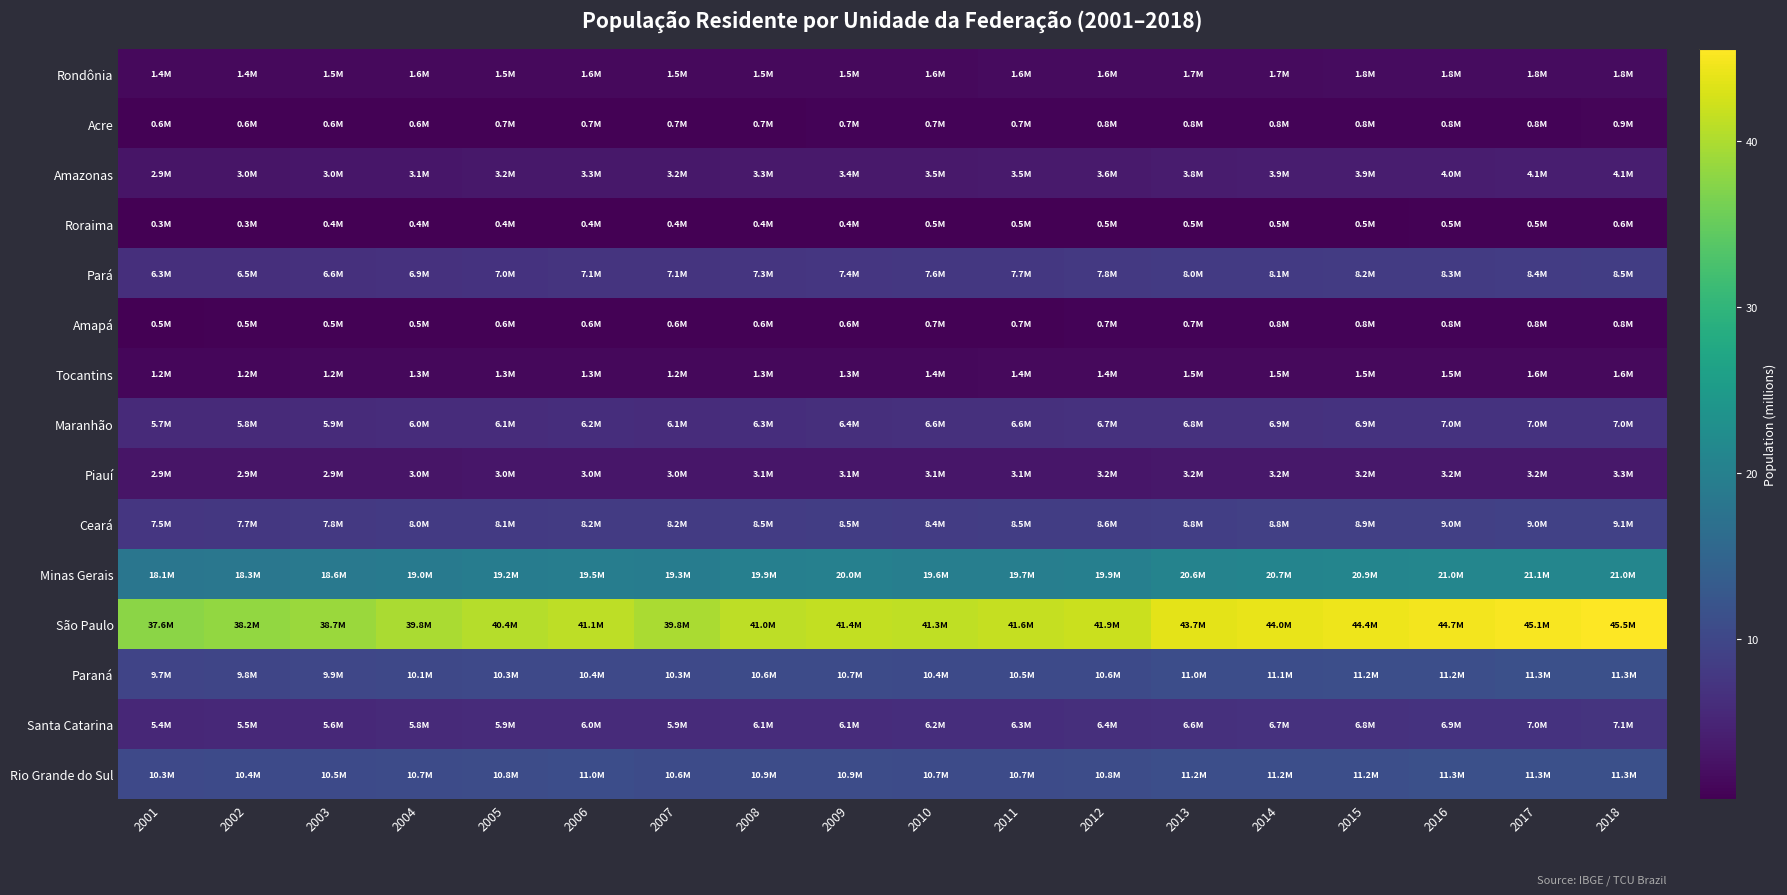

Reading left to right, what are all the values shown in this chart?

Rondônia: 2001=1.4	2002=1.4	2003=1.5	2004=1.6	2005=1.5	2006=1.6	2007=1.5	2008=1.5	2009=1.5	2010=1.6	2011=1.6	2012=1.6	2013=1.7	2014=1.7	2015=1.8	2016=1.8	2017=1.8	2018=1.8
Acre: 2001=0.6	2002=0.6	2003=0.6	2004=0.6	2005=0.7	2006=0.7	2007=0.7	2008=0.7	2009=0.7	2010=0.7	2011=0.7	2012=0.8	2013=0.8	2014=0.8	2015=0.8	2016=0.8	2017=0.8	2018=0.9
Amazonas: 2001=2.9	2002=3.0	2003=3.0	2004=3.1	2005=3.2	2006=3.3	2007=3.2	2008=3.3	2009=3.4	2010=3.5	2011=3.5	2012=3.6	2013=3.8	2014=3.9	2015=3.9	2016=4.0	2017=4.1	2018=4.1
Roraima: 2001=0.3	2002=0.3	2003=0.4	2004=0.4	2005=0.4	2006=0.4	2007=0.4	2008=0.4	2009=0.4	2010=0.5	2011=0.5	2012=0.5	2013=0.5	2014=0.5	2015=0.5	2016=0.5	2017=0.5	2018=0.6
Pará: 2001=6.3	2002=6.5	2003=6.6	2004=6.9	2005=7.0	2006=7.1	2007=7.1	2008=7.3	2009=7.4	2010=7.6	2011=7.7	2012=7.8	2013=8.0	2014=8.1	2015=8.2	2016=8.3	2017=8.4	2018=8.5
Amapá: 2001=0.5	2002=0.5	2003=0.5	2004=0.5	2005=0.6	2006=0.6	2007=0.6	2008=0.6	2009=0.6	2010=0.7	2011=0.7	2012=0.7	2013=0.7	2014=0.8	2015=0.8	2016=0.8	2017=0.8	2018=0.8
Tocantins: 2001=1.2	2002=1.2	2003=1.2	2004=1.3	2005=1.3	2006=1.3	2007=1.2	2008=1.3	2009=1.3	2010=1.4	2011=1.4	2012=1.4	2013=1.5	2014=1.5	2015=1.5	2016=1.5	2017=1.6	2018=1.6
Maranhão: 2001=5.7	2002=5.8	2003=5.9	2004=6.0	2005=6.1	2006=6.2	2007=6.1	2008=6.3	2009=6.4	2010=6.6	2011=6.6	2012=6.7	2013=6.8	2014=6.9	2015=6.9	2016=7.0	2017=7.0	2018=7.0
Piauí: 2001=2.9	2002=2.9	2003=2.9	2004=3.0	2005=3.0	2006=3.0	2007=3.0	2008=3.1	2009=3.1	2010=3.1	2011=3.1	2012=3.2	2013=3.2	2014=3.2	2015=3.2	2016=3.2	2017=3.2	2018=3.3
Ceará: 2001=7.5	2002=7.7	2003=7.8	2004=8.0	2005=8.1	2006=8.2	2007=8.2	2008=8.5	2009=8.5	2010=8.4	2011=8.5	2012=8.6	2013=8.8	2014=8.8	2015=8.9	2016=9.0	2017=9.0	2018=9.1
Minas Gerais: 2001=18.1	2002=18.3	2003=18.6	2004=19.0	2005=19.2	2006=19.5	2007=19.3	2008=19.9	2009=20.0	2010=19.6	2011=19.7	2012=19.9	2013=20.6	2014=20.7	2015=20.9	2016=21.0	2017=21.1	2018=21.0
São Paulo: 2001=37.6	2002=38.2	2003=38.7	2004=39.8	2005=40.4	2006=41.1	2007=39.8	2008=41.0	2009=41.4	2010=41.3	2011=41.6	2012=41.9	2013=43.7	2014=44.0	2015=44.4	2016=44.7	2017=45.1	2018=45.5
Paraná: 2001=9.7	2002=9.8	2003=9.9	2004=10.1	2005=10.3	2006=10.4	2007=10.3	2008=10.6	2009=10.7	2010=10.4	2011=10.5	2012=10.6	2013=11.0	2014=11.1	2015=11.2	2016=11.2	2017=11.3	2018=11.3
Santa Catarina: 2001=5.4	2002=5.5	2003=5.6	2004=5.8	2005=5.9	2006=6.0	2007=5.9	2008=6.1	2009=6.1	2010=6.2	2011=6.3	2012=6.4	2013=6.6	2014=6.7	2015=6.8	2016=6.9	2017=7.0	2018=7.1
Rio Grande do Sul: 2001=10.3	2002=10.4	2003=10.5	2004=10.7	2005=10.8	2006=11.0	2007=10.6	2008=10.9	2009=10.9	2010=10.7	2011=10.7	2012=10.8	2013=11.2	2014=11.2	2015=11.2	2016=11.3	2017=11.3	2018=11.3